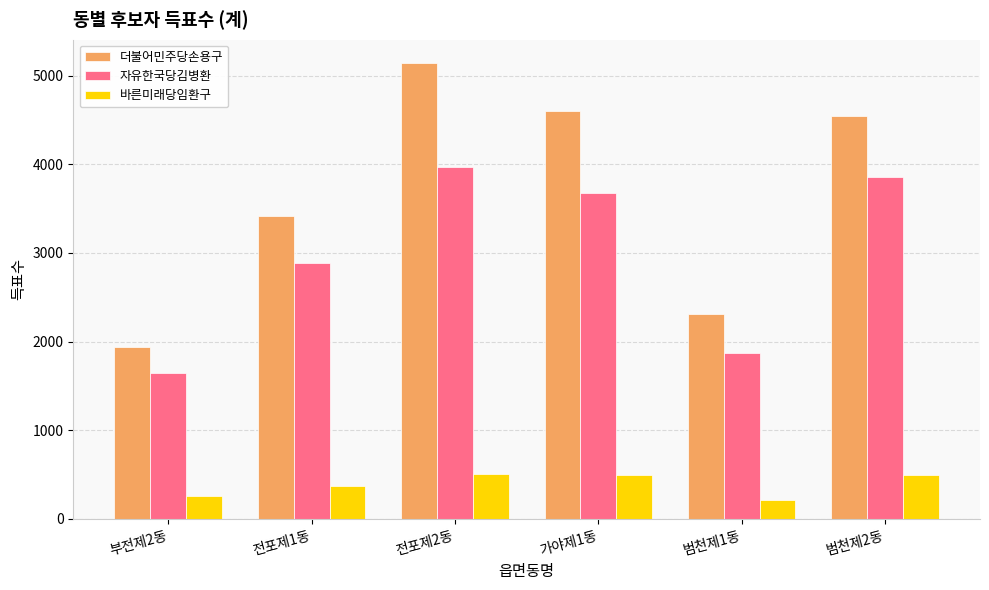

Does the chart contain stacked bars?

No